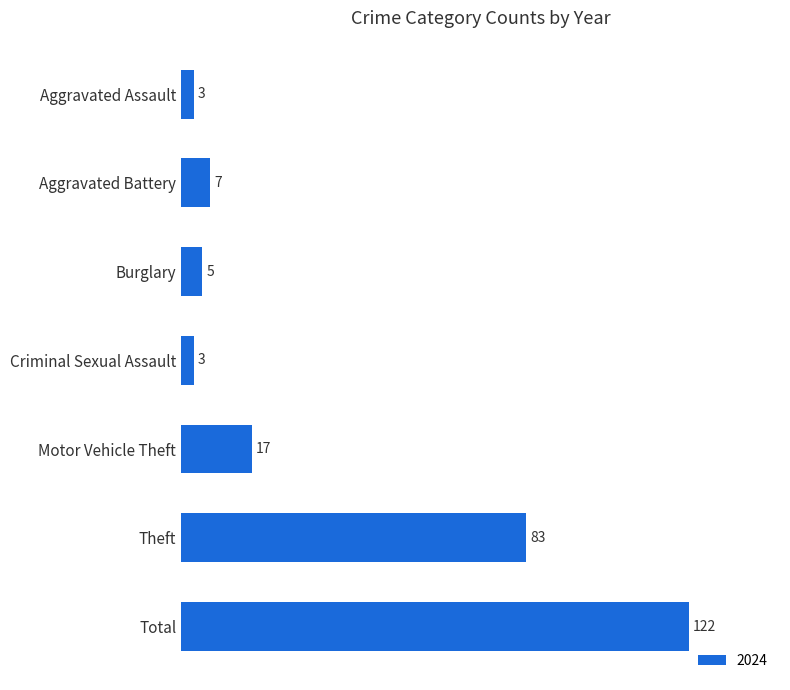

What is the change in value from Aggravated Battery to Theft?

+76